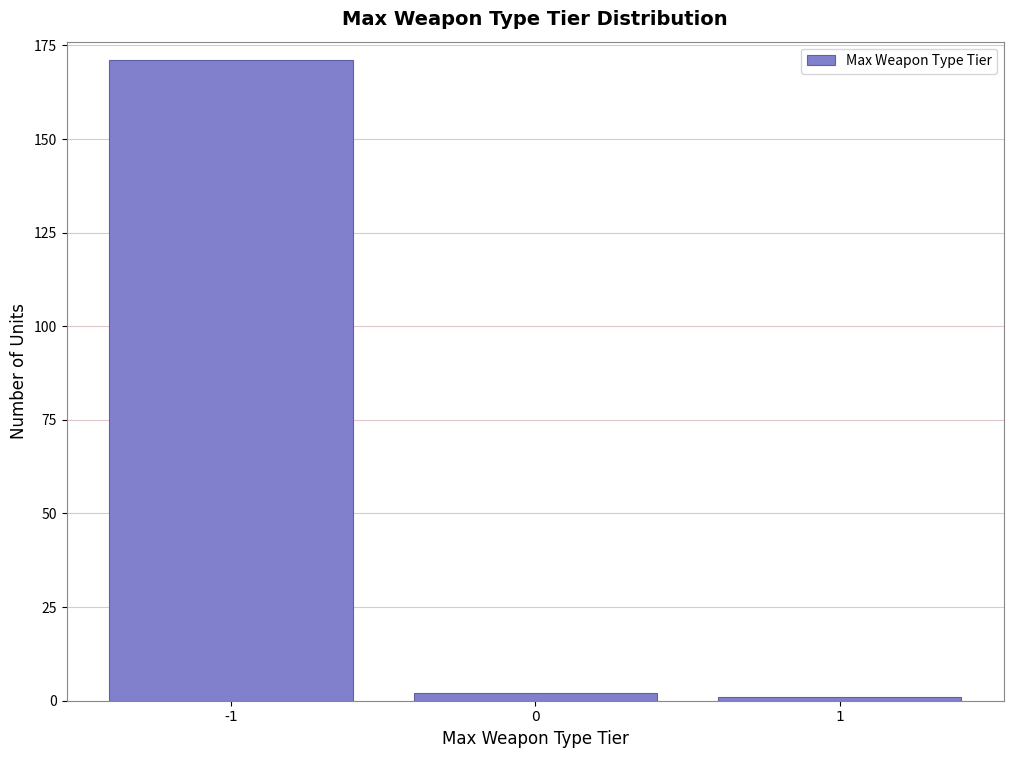

Reading right to left, what are all the values shown in this chart?

1	2	171